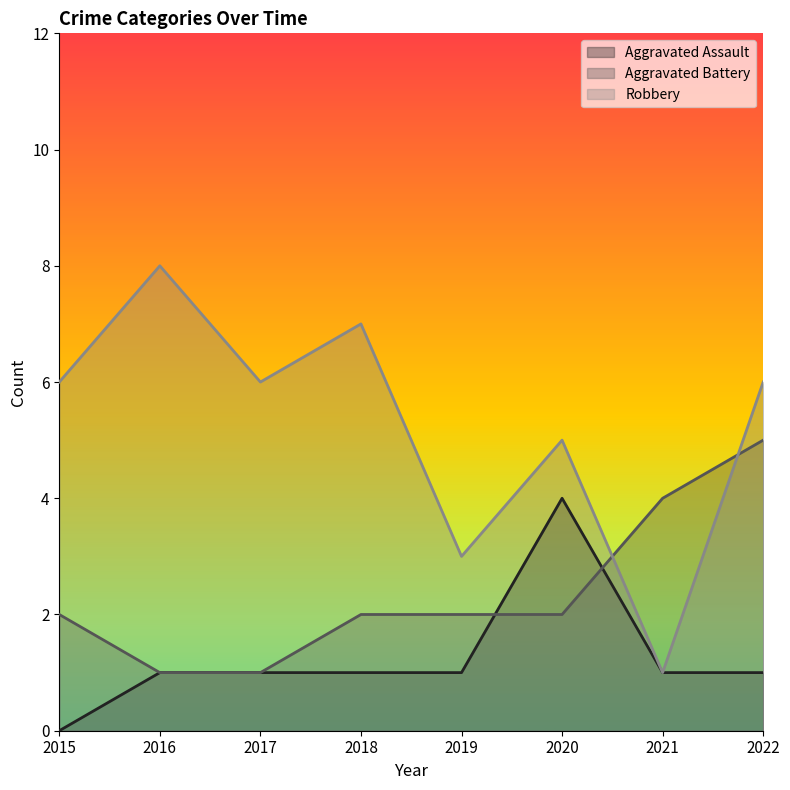

What is the value of the Aggravated Assault point at the 7th from the left?

1